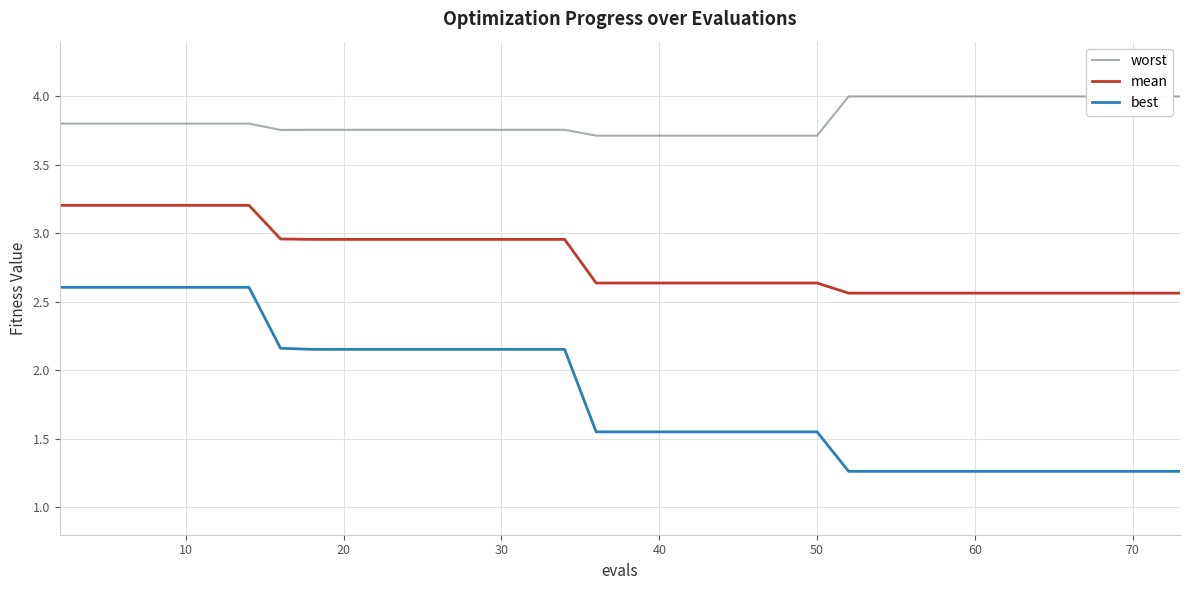

Does the chart have visible grid lines?

Yes